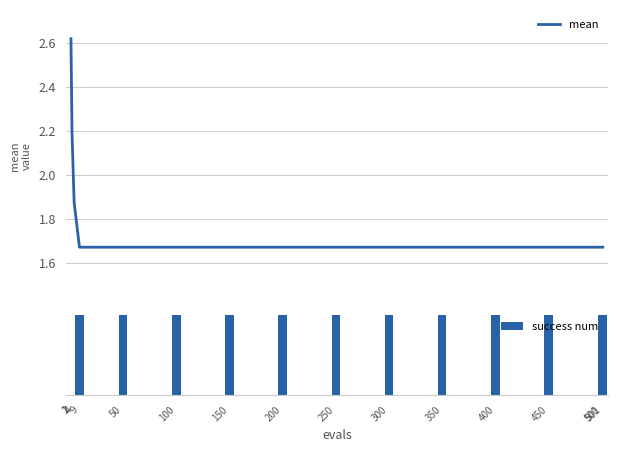

Between 2 and 501, which is larger?

2